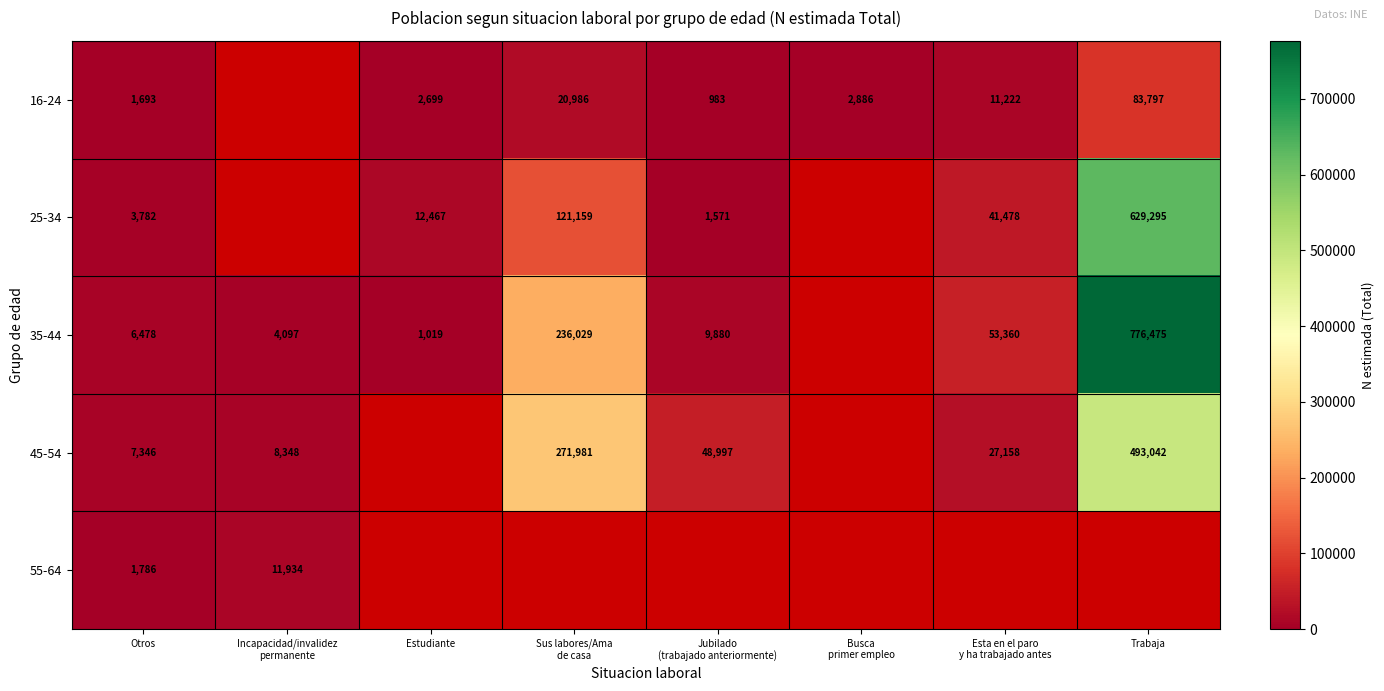

At how many categories does at least one series exceed 28402?

4